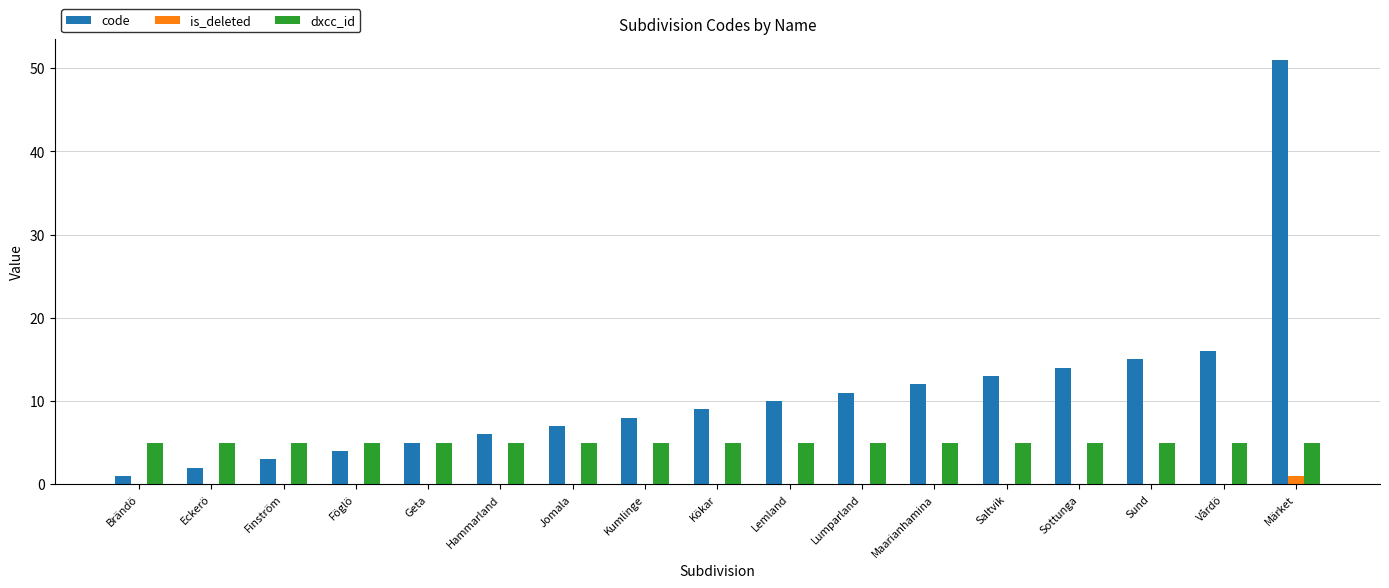

What is the sum of all dxcc_id values?

85